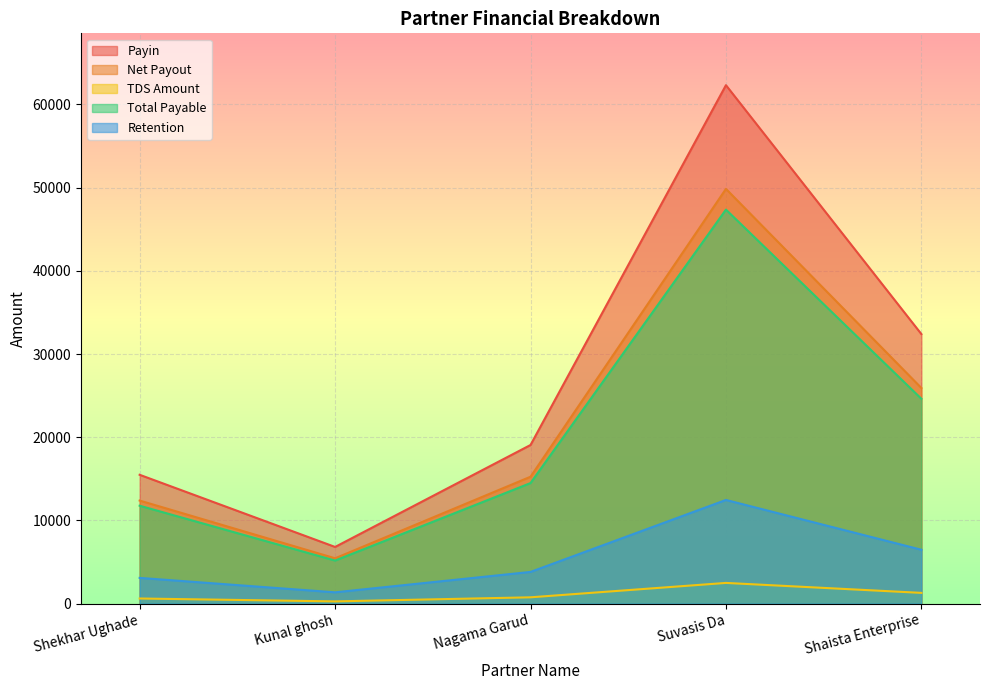

At which category does TDS Amount reach its first local valley?

Kunal ghosh